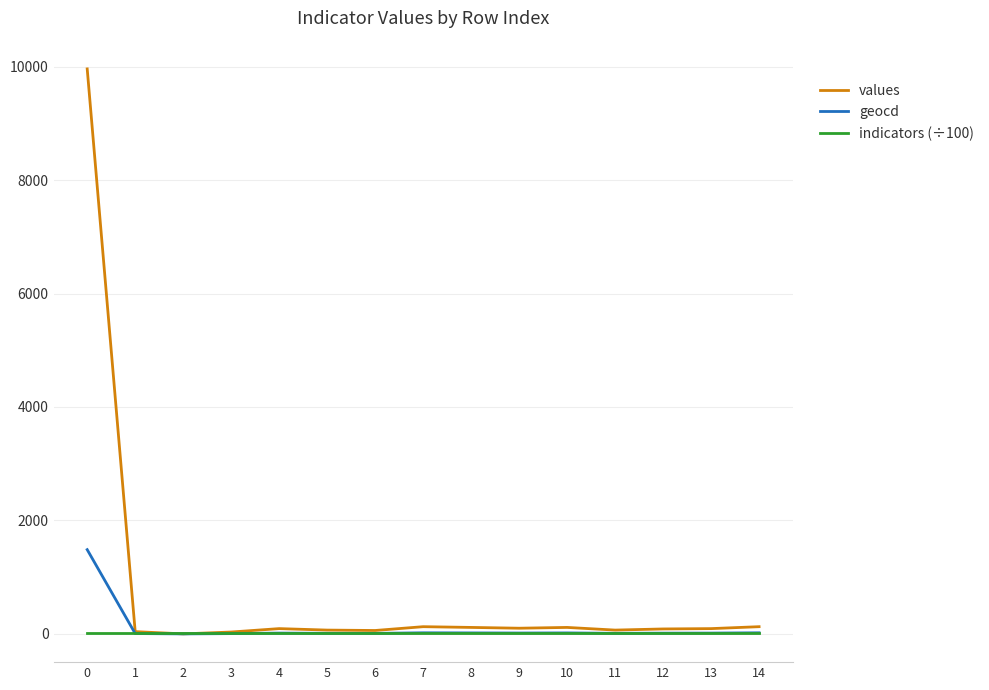

What is the maximum value for values?

9959.0